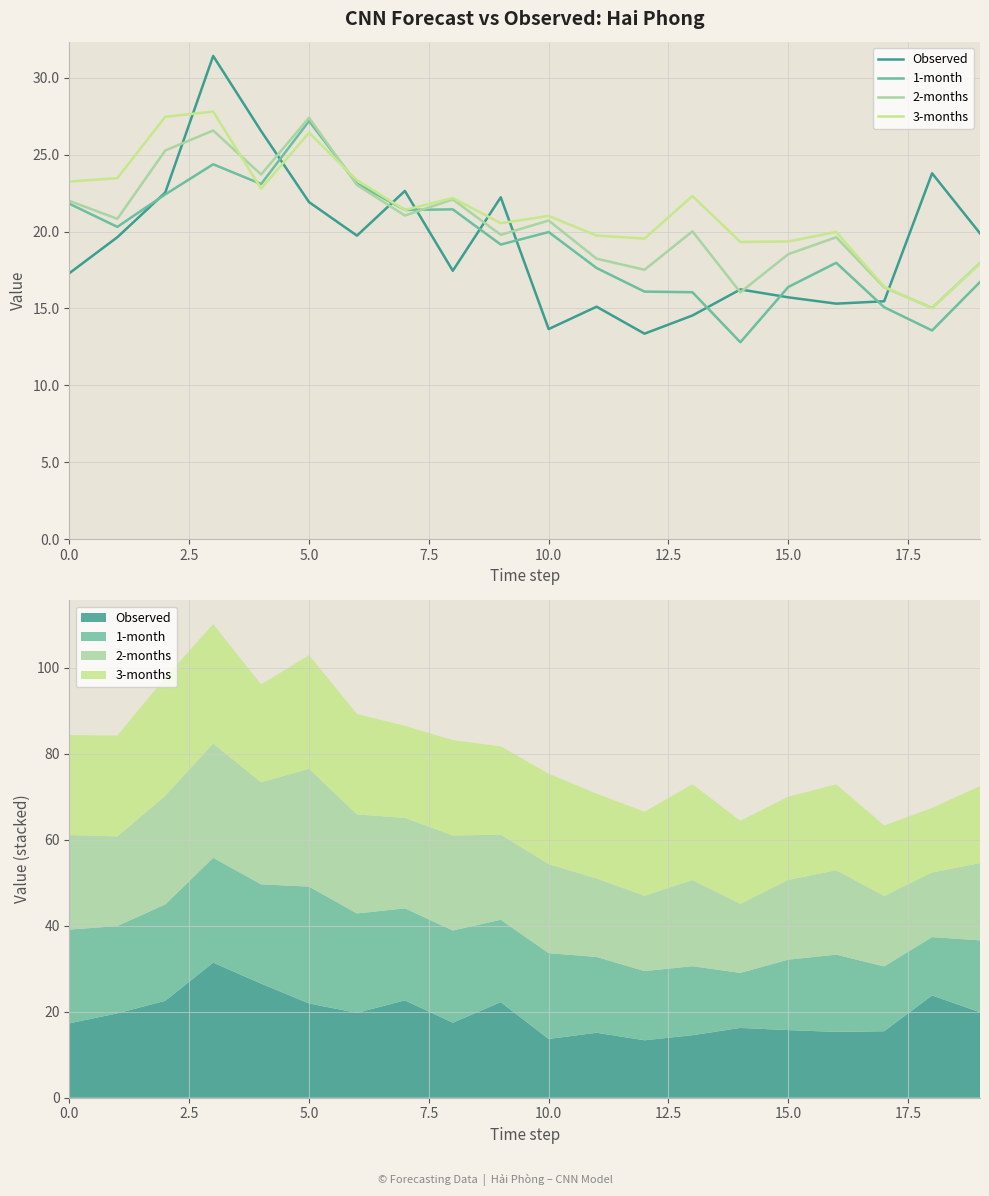

Rank the series at 12 from highest to lowest value.

3-months, 2-months, 1-month, Observed